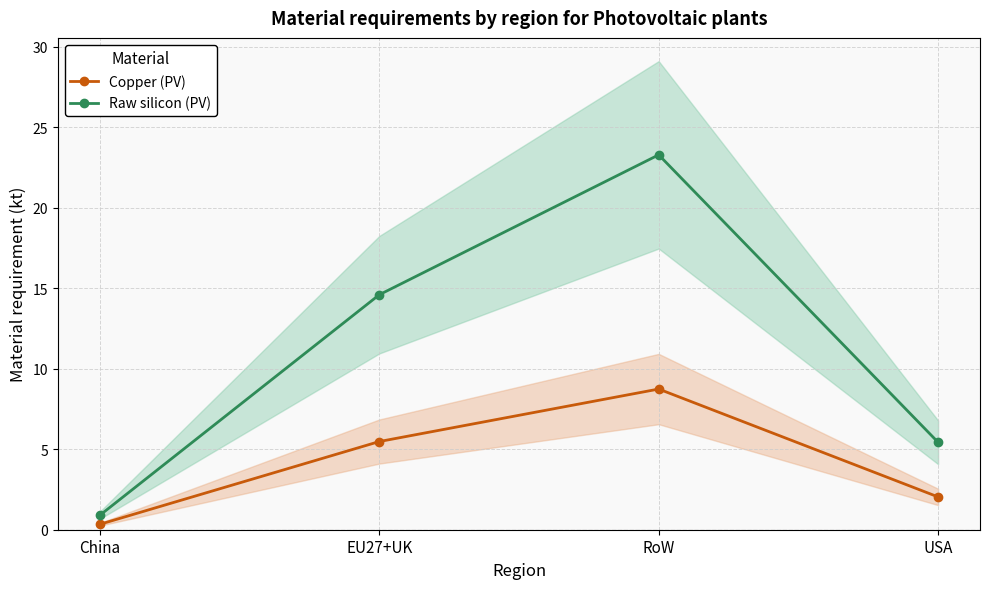

Which series has the widest spread of values?

Raw silicon (PV)